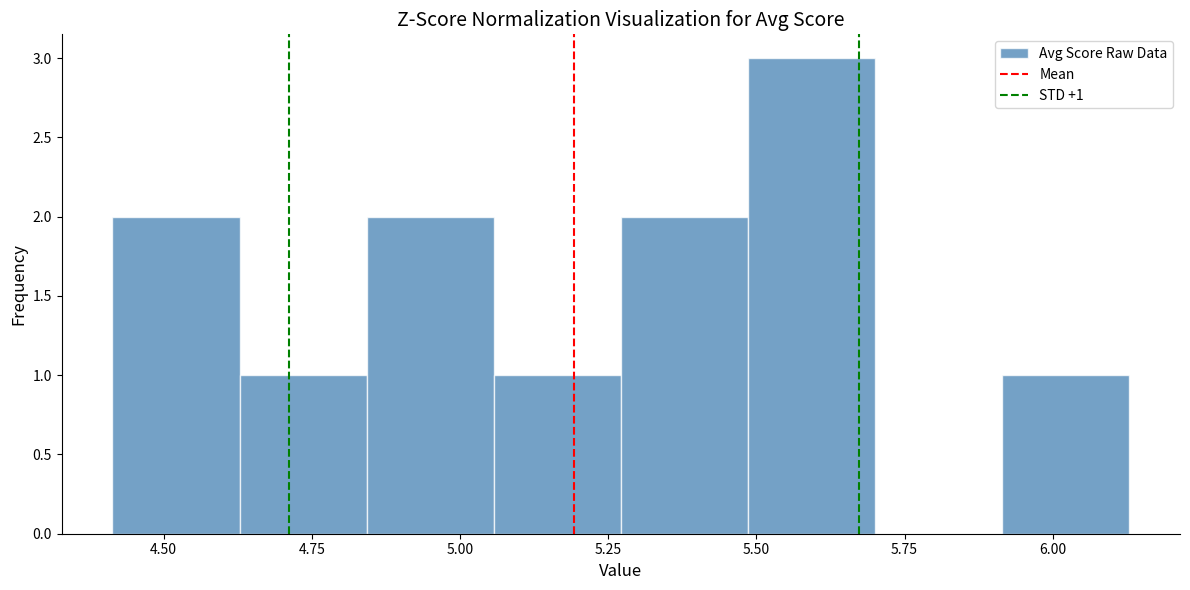

Which range on the x-axis has the tallest bar?

5.50 to 5.70